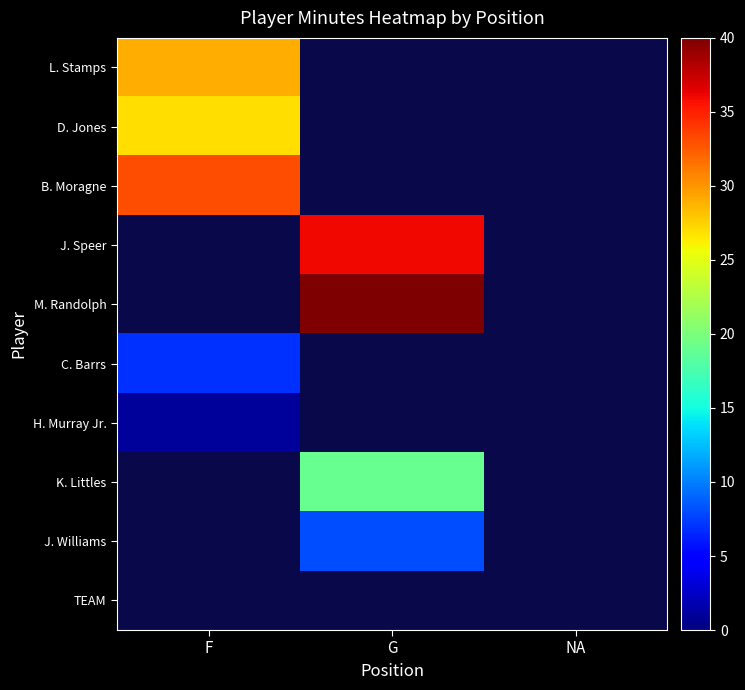

True or false: B. Moragne has a value of 0.0 at NA.

True